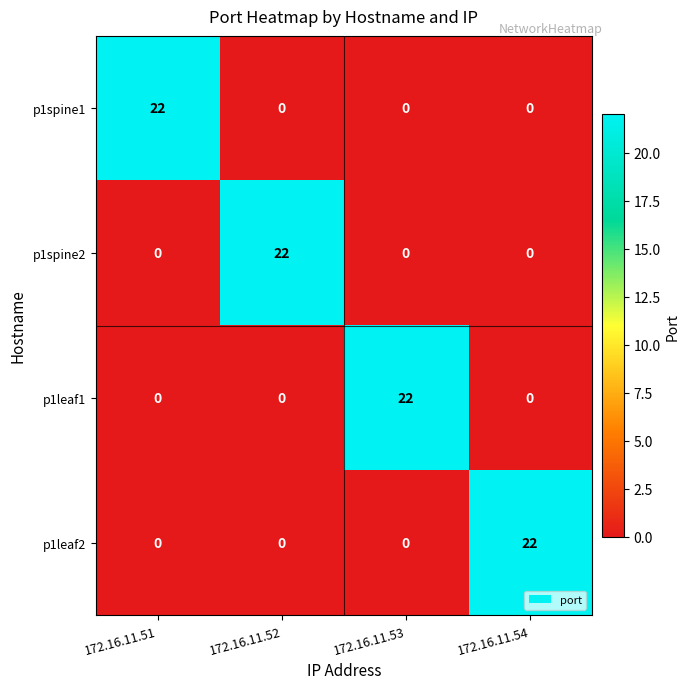

Reading left to right, transcribe all the data shown in this chart.

p1spine1: 172.16.11.51=22	172.16.11.52=0	172.16.11.53=0	172.16.11.54=0
p1spine2: 172.16.11.51=0	172.16.11.52=22	172.16.11.53=0	172.16.11.54=0
p1leaf1: 172.16.11.51=0	172.16.11.52=0	172.16.11.53=22	172.16.11.54=0
p1leaf2: 172.16.11.51=0	172.16.11.52=0	172.16.11.53=0	172.16.11.54=22